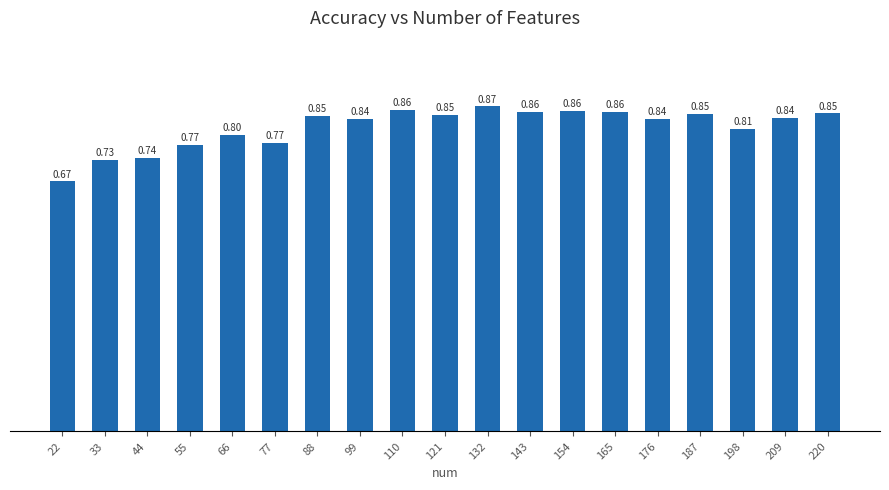

Which has a higher value, 220 or 110?

110